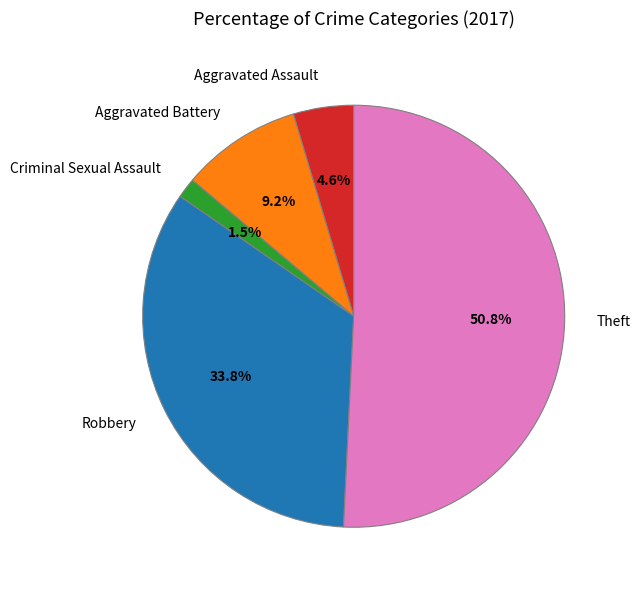

Which slice is the smallest?

Criminal Sexual Assault